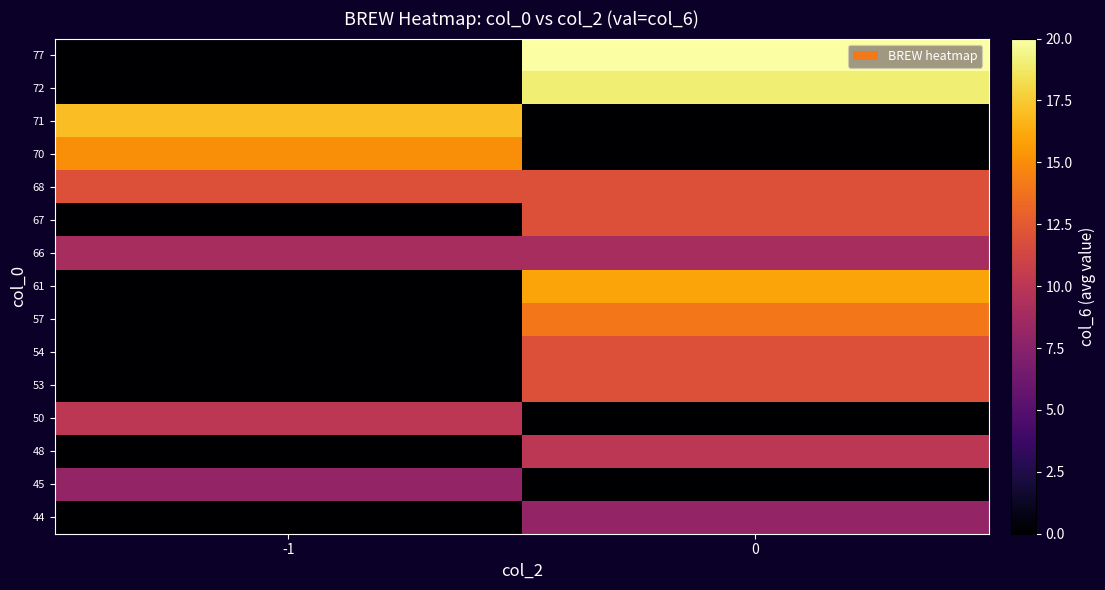

Reading left to right, transcribe all the data shown in this chart.

44: -1=0	0=8
45: -1=8	0=0
48: -1=0	0=10
50: -1=10	0=0
53: -1=0	0=12
54: -1=0	0=12
57: -1=0	0=14
61: -1=0	0=16
66: -1=9	0=9
67: -1=0	0=12
68: -1=12	0=12
70: -1=15	0=0
71: -1=17	0=0
72: -1=0	0=19
77: -1=0	0=20